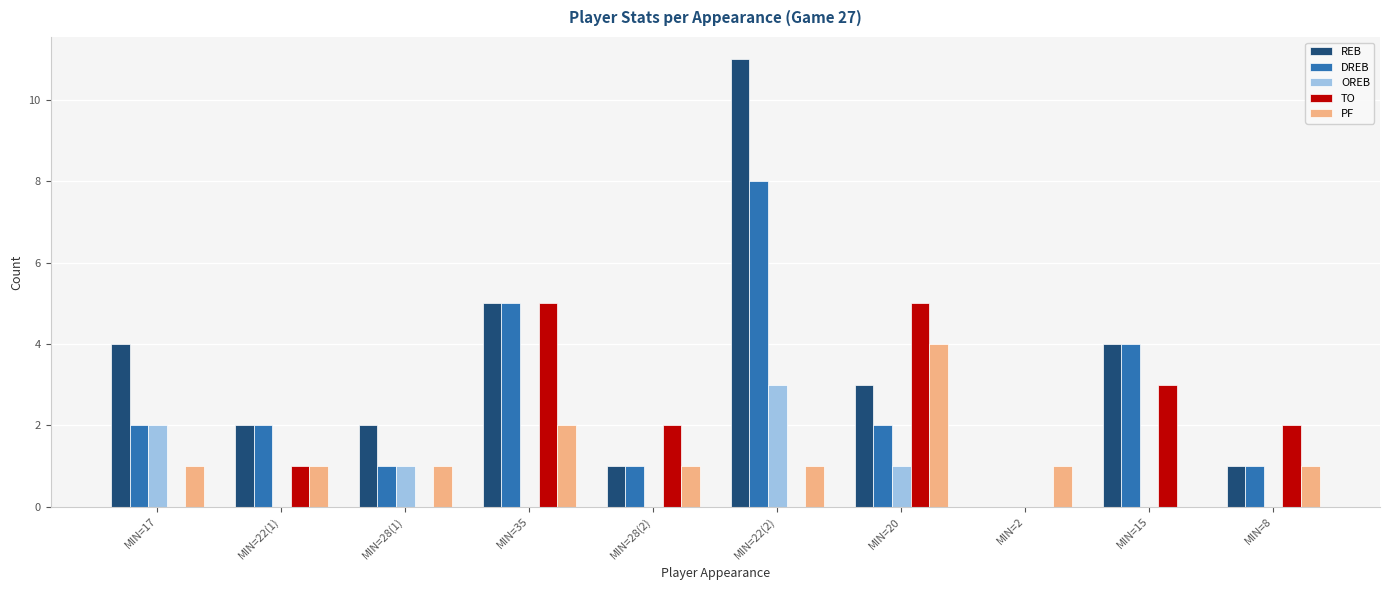

The OREB series shows 2 at MIN=22(1). True or false?

False